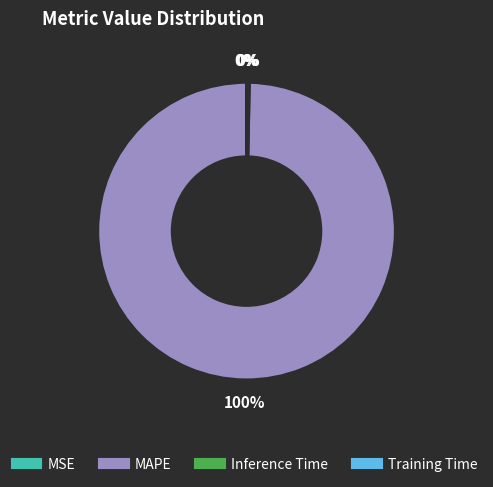

To the nearest percent, what is the average slice percentage?

25%